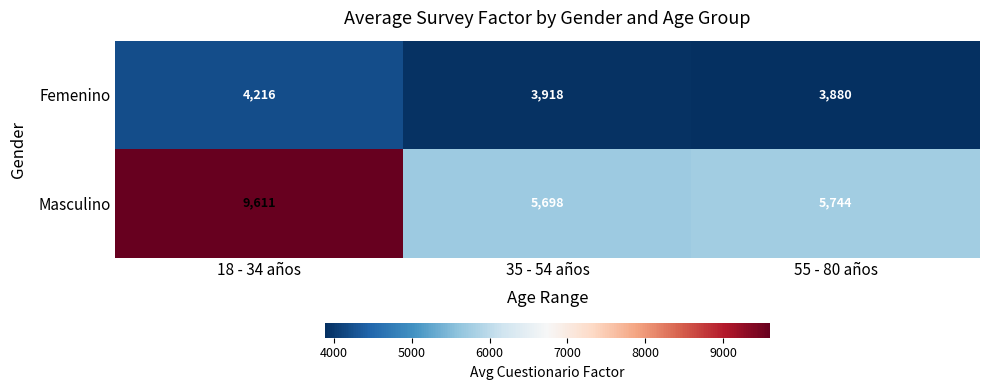

Reading left to right, list all the values displayed in this chart.

Femenino: 18 - 34 años=4216	35 - 54 años=3918	55 - 80 años=3880
Masculino: 18 - 34 años=9611	35 - 54 años=5698	55 - 80 años=5744